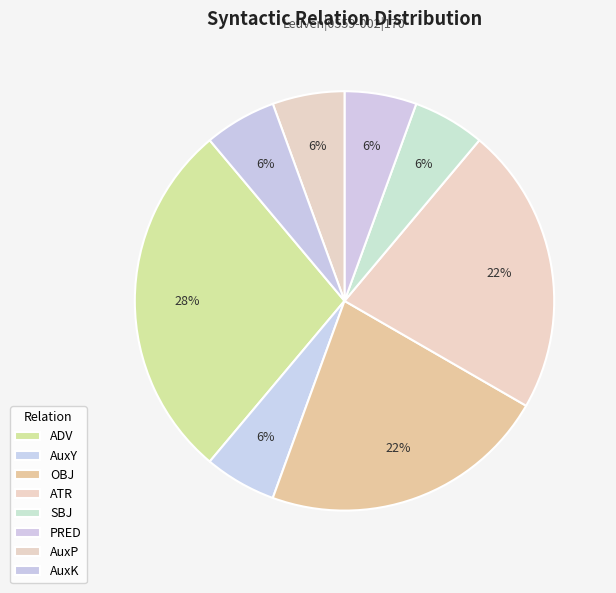

Is there any slice that represents more than half of the pie?

No